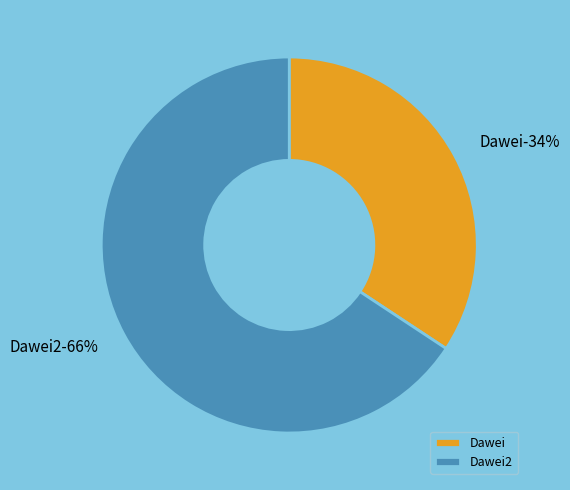

True or false: Dawei accounts for 34% of the total.

True